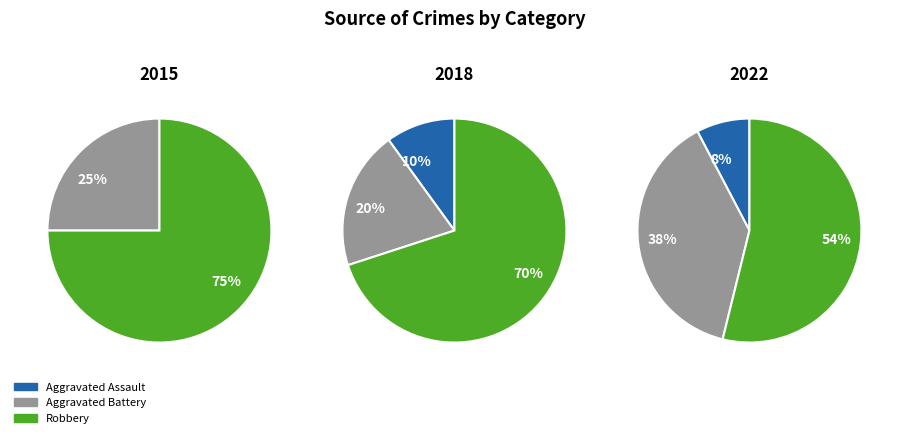

What is the largest slice in the pie chart?

Robbery